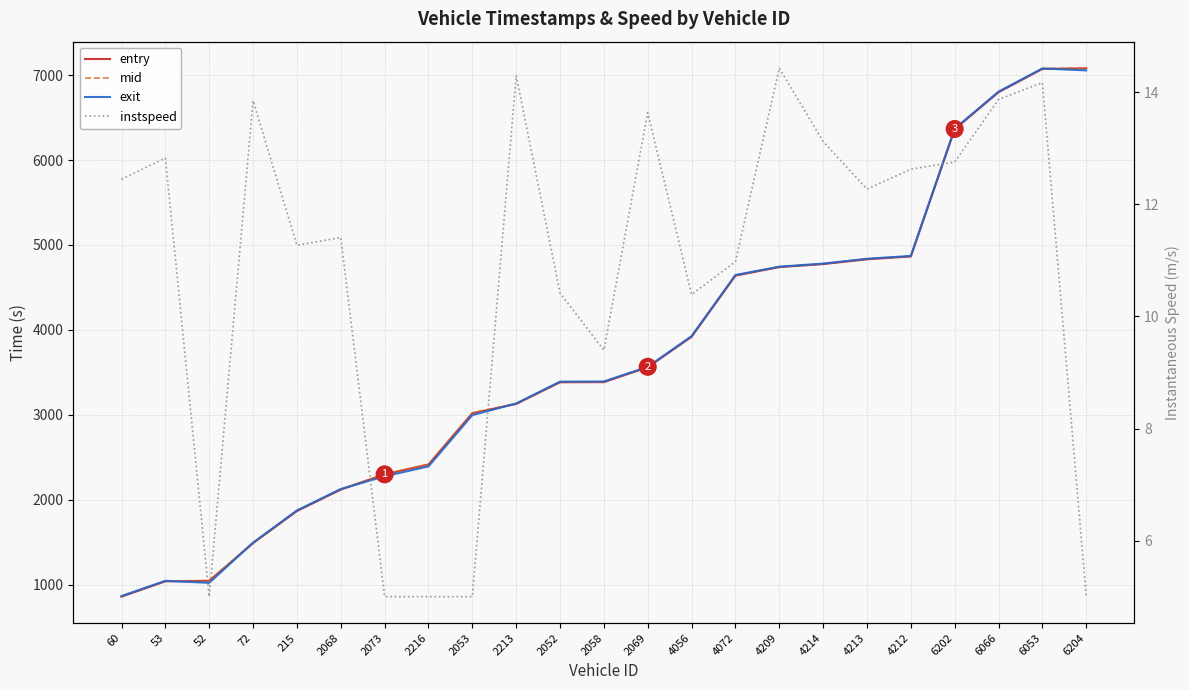

Reading right to left, transcribe all the data shown in this chart.

entry: 7079.8	7072.6	6798.5	6362.6	4864.2	4830.8	4774.2	4738.9	4638.5	3918.2	3558.7	3384.3	3382.5	3127.5	3018.3	2413.7	2298.5	2118.6	1865.8	1488.0	1044.5	1038.2	858.2
mid: 7082.5	7075.6	6802.1	6365.6	4867.4	4834.0	4777.3	4741.5	4642.3	3922.0	3562.3	3388.2	3386.1	3130.3	3022.1	2417.5	2302.3	2122.4	1869.4	1491.4	1047.5	1041.5	862.1
exit: 7055.3	7078.4	6804.8	6368.5	4870.4	4837.2	4780.2	4744.0	4645.6	3925.5	3564.9	3391.8	3389.9	3133.0	2995.6	2391.8	2275.4	2125.5	1872.9	1494.2	1020.4	1044.5	865.0
instspeed: 5.0	14.2	13.9	12.8	12.6	12.3	13.1	14.4	11.0	10.4	13.6	9.4	10.4	14.3	5.0	5.0	5.0	11.4	11.3	13.8	5.0	12.8	12.4